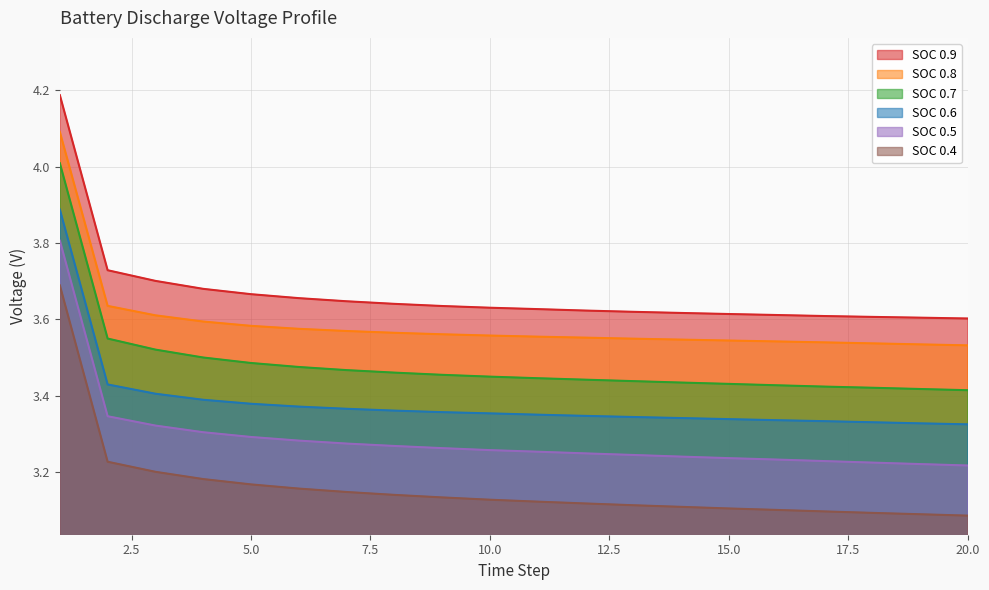

Reading left to right, list all the values displayed in this chart.

SOC 0.9: 1=4.2	2=3.7	3=3.7	4=3.7	5=3.7	6=3.7	7=3.6	8=3.6	9=3.6	10=3.6	11=3.6	12=3.6	13=3.6	14=3.6	15=3.6	16=3.6	17=3.6	18=3.6	19=3.6	20=3.6
SOC 0.8: 1=4.1	2=3.6	3=3.6	4=3.6	5=3.6	6=3.6	7=3.6	8=3.6	9=3.6	10=3.6	11=3.6	12=3.6	13=3.5	14=3.5	15=3.5	16=3.5	17=3.5	18=3.5	19=3.5	20=3.5
SOC 0.7: 1=4.0	2=3.5	3=3.5	4=3.5	5=3.5	6=3.5	7=3.5	8=3.5	9=3.5	10=3.4	11=3.4	12=3.4	13=3.4	14=3.4	15=3.4	16=3.4	17=3.4	18=3.4	19=3.4	20=3.4
SOC 0.6: 1=3.9	2=3.4	3=3.4	4=3.4	5=3.4	6=3.4	7=3.4	8=3.4	9=3.4	10=3.4	11=3.3	12=3.3	13=3.3	14=3.3	15=3.3	16=3.3	17=3.3	18=3.3	19=3.3	20=3.3
SOC 0.5: 1=3.8	2=3.3	3=3.3	4=3.3	5=3.3	6=3.3	7=3.3	8=3.3	9=3.3	10=3.3	11=3.3	12=3.2	13=3.2	14=3.2	15=3.2	16=3.2	17=3.2	18=3.2	19=3.2	20=3.2
SOC 0.4: 1=3.7	2=3.2	3=3.2	4=3.2	5=3.2	6=3.2	7=3.1	8=3.1	9=3.1	10=3.1	11=3.1	12=3.1	13=3.1	14=3.1	15=3.1	16=3.1	17=3.1	18=3.1	19=3.1	20=3.1